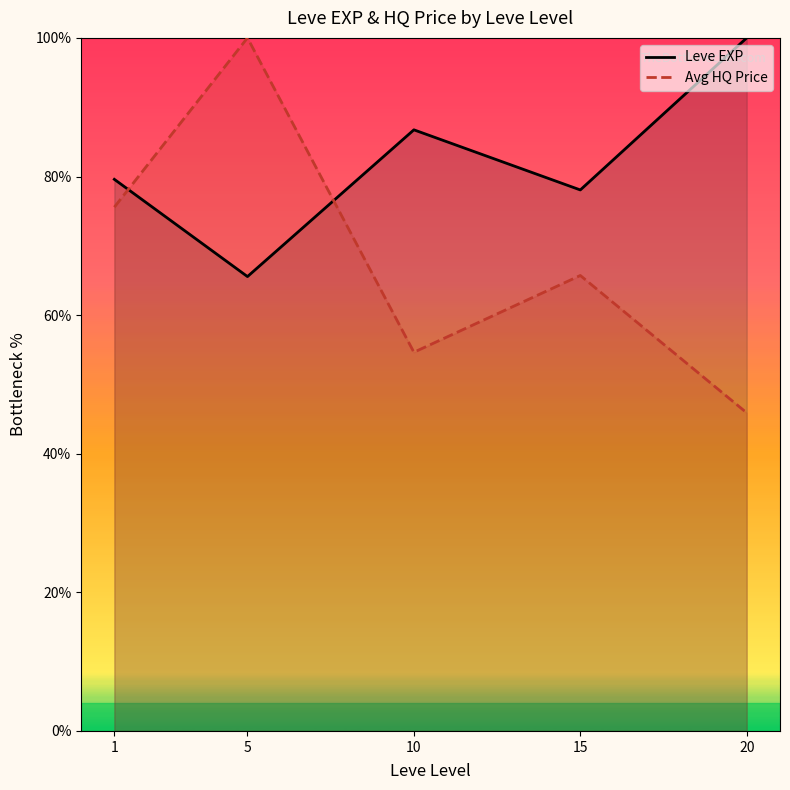

Rank the series at 20 from highest to lowest value.

Leve EXP, Avg HQ Price